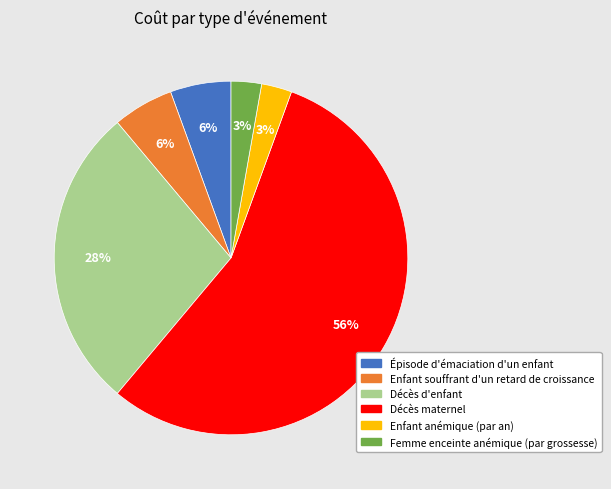

Between Enfant souffrant d'un retard de croissance and Enfant anémique (par an), which is larger?

Enfant souffrant d'un retard de croissance